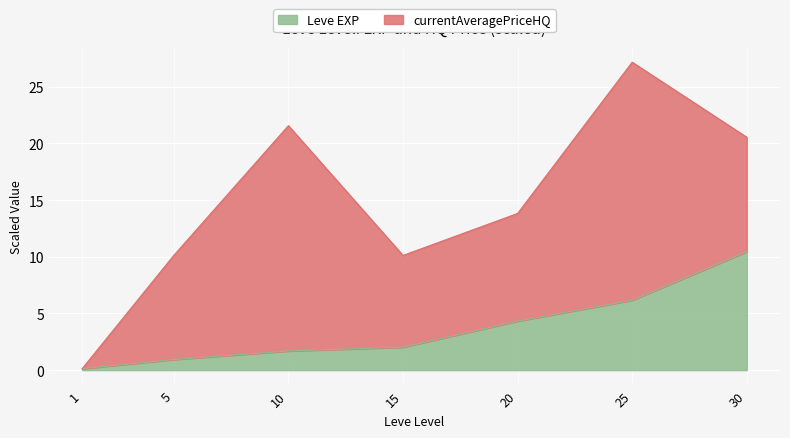

List the labels in order of value, smallest first.

1, 5, 10, 15, 20, 25, 30